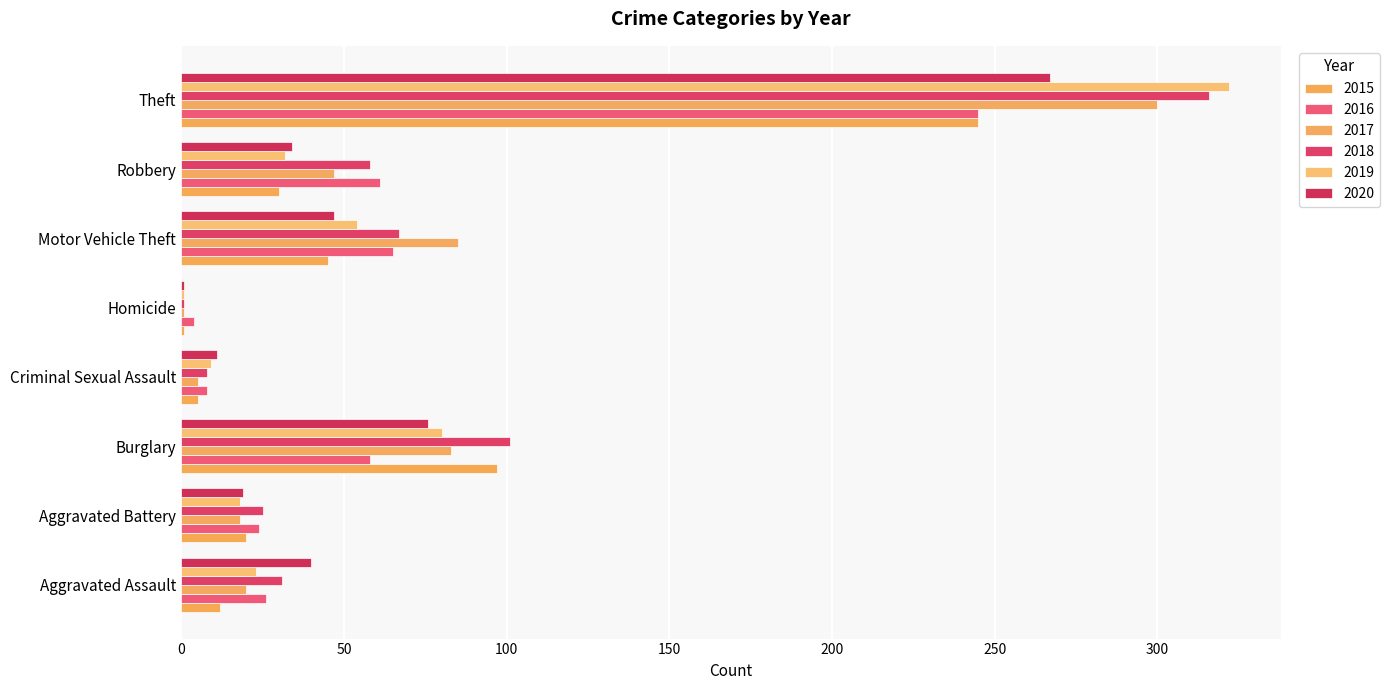

At which label does 2015 reach its minimum?

Homicide